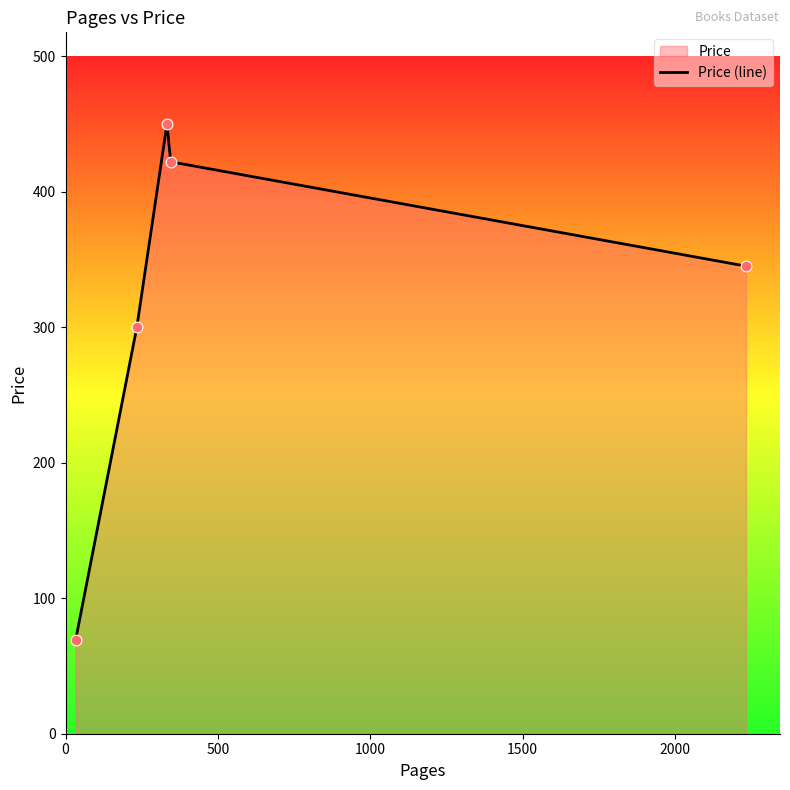

What is the average value?

317